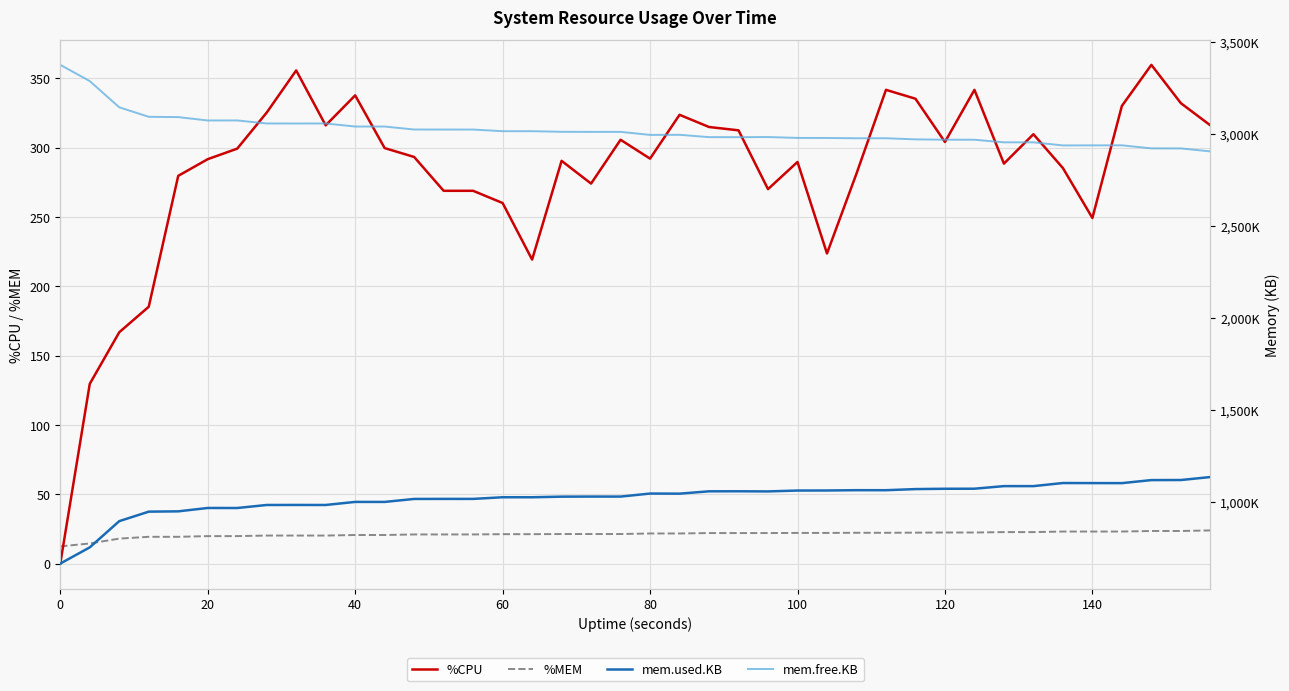

What is the maximum value for %MEM?

23.9